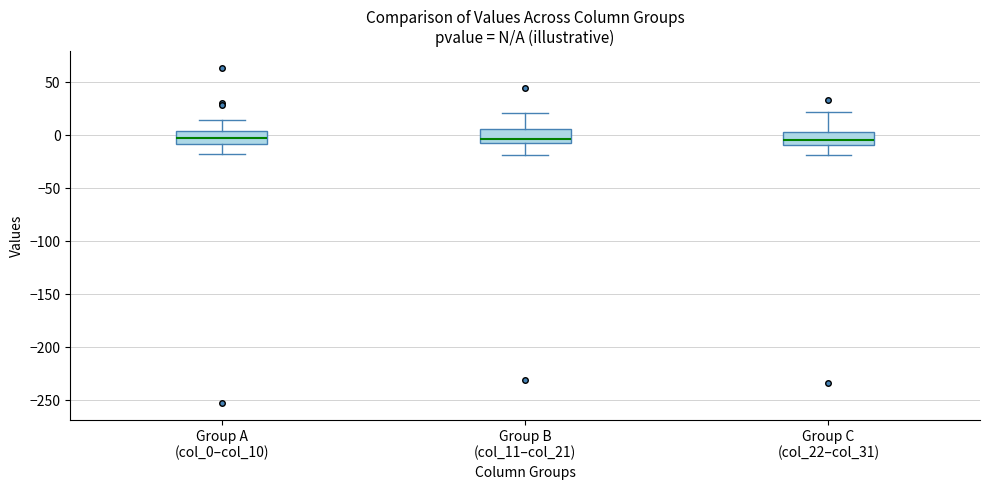

Reading left to right, transcribe this box plot: for each box, give where its median line is, the range the box spans, and where its two whiskers end, as read against the y-axis. The values are not printed on the chart, so give them approximately, as read against the axis.

Group A (col_0–col_10): median 0, box -10 to 5, whiskers -15 to 15
Group B (col_11–col_21): median -5 (just above the box's lower edge), box -5 to 5, whiskers -20 to 20
Group C (col_22–col_31): median -5, box -10 to 5, whiskers -20 to 20